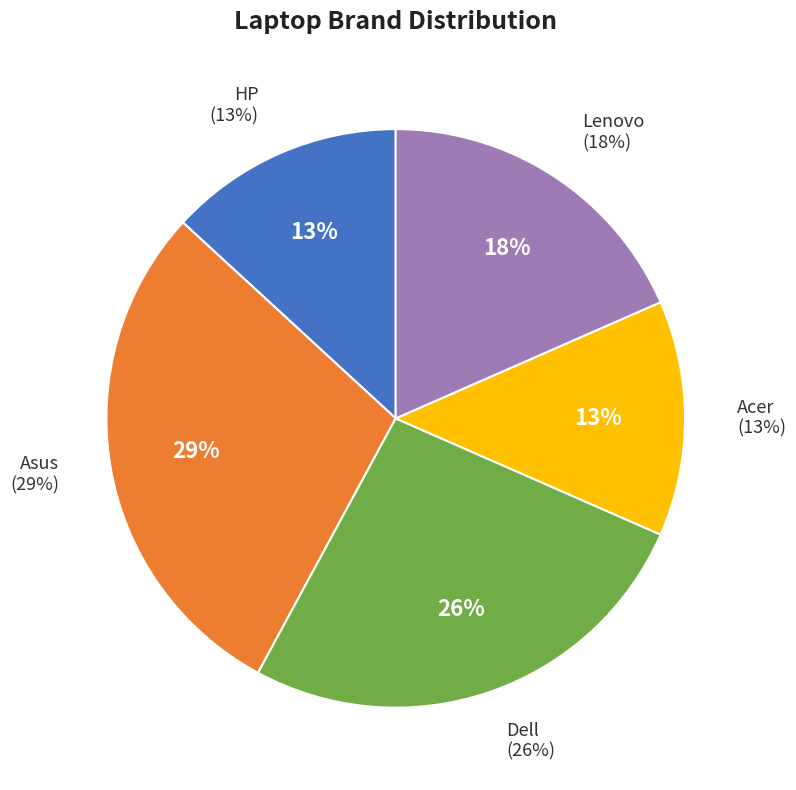

How many slices are in this pie chart?

5